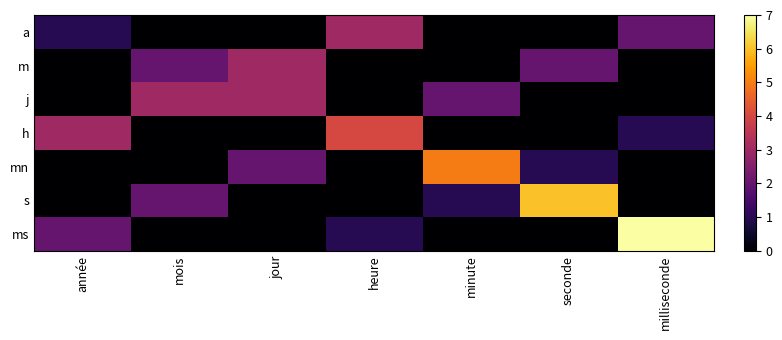

Which series changed the most between année and minute?

mn